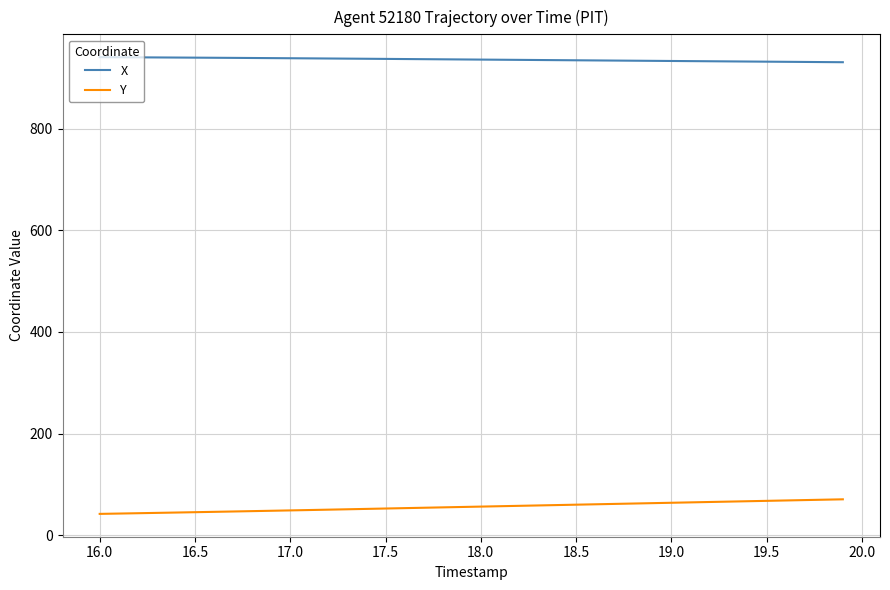

What is the maximum value for Y?

70.4